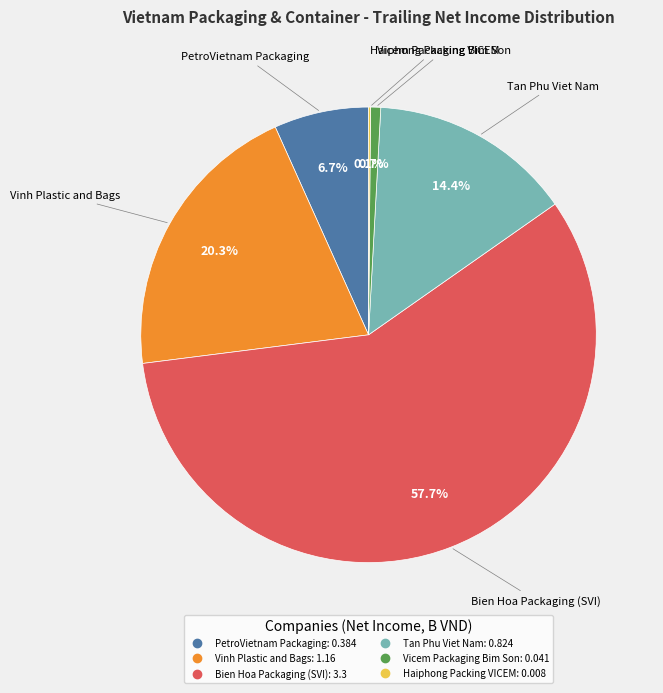

Which slice represents more than half of the pie?

Bien Hoa Packaging (SVI)